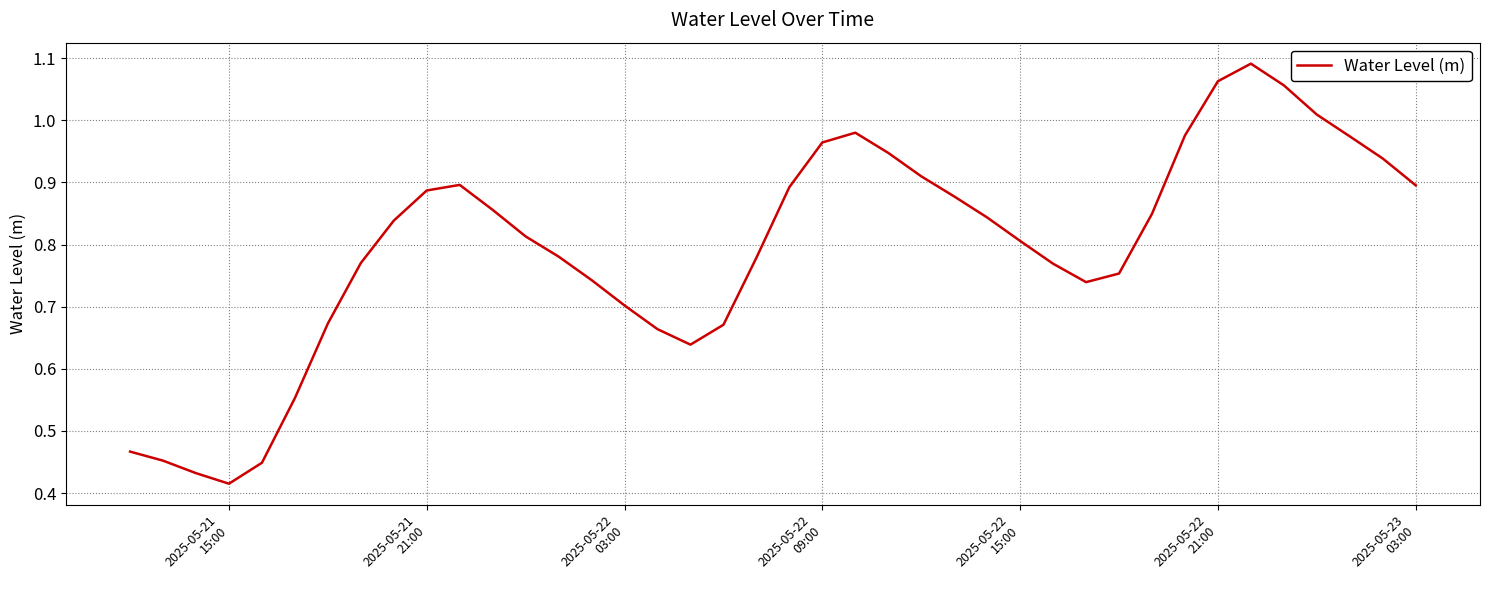

Reading right to left, list all the values displayed in this chart.

0.9	0.9	1.0	1.0	1.1	1.1	1.1	1.0	0.8	0.8	0.7	0.8	0.8	0.8	0.9	0.9	0.9	1.0	1.0	0.9	0.8	0.7	0.6	0.7	0.7	0.7	0.8	0.8	0.9	0.9	0.9	0.8	0.8	0.7	0.6	0.4	0.4	0.4	0.5	0.5